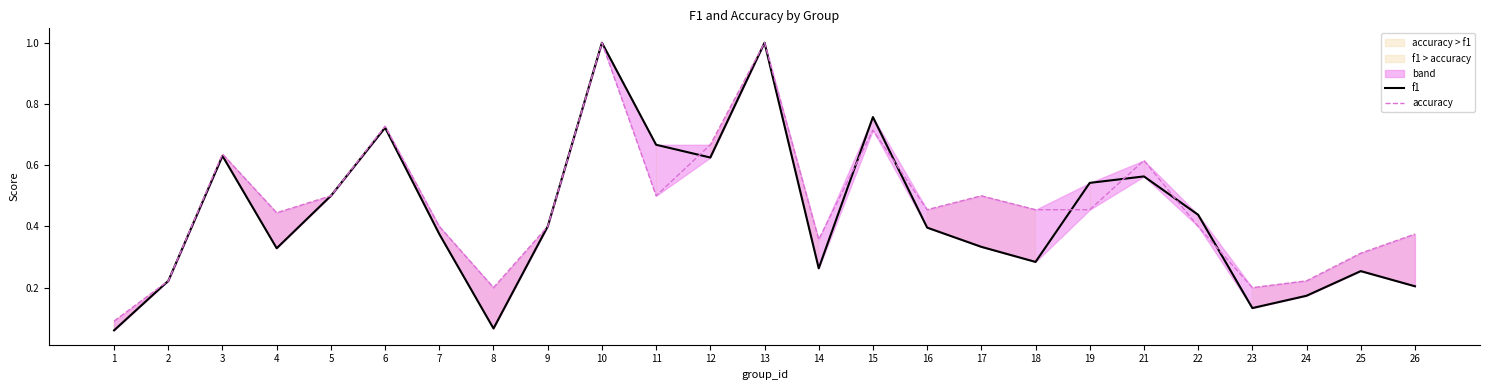

What are all the series names shown in the legend?

f1, accuracy